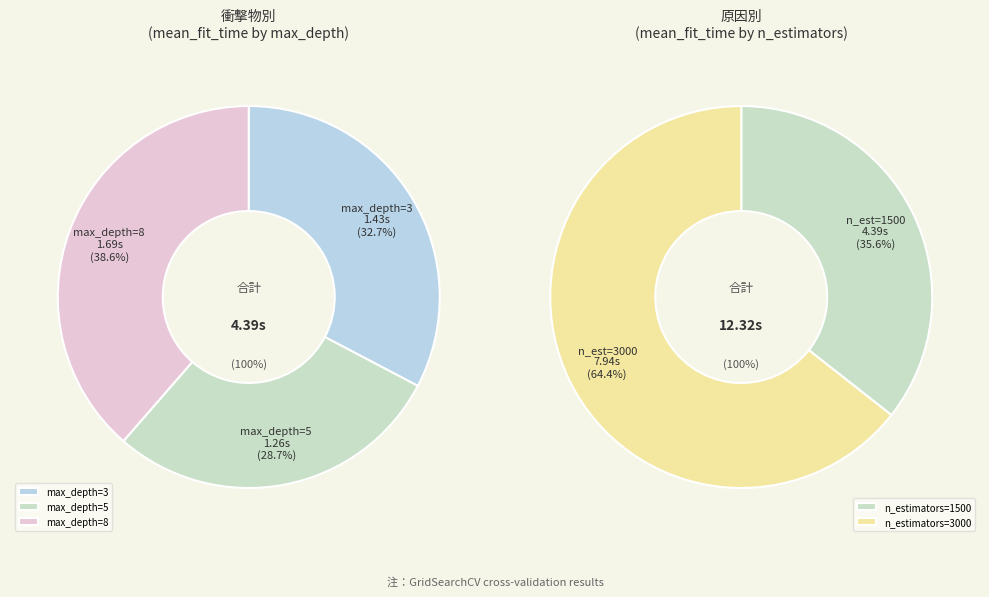

Count the number of slices in the pie.

3